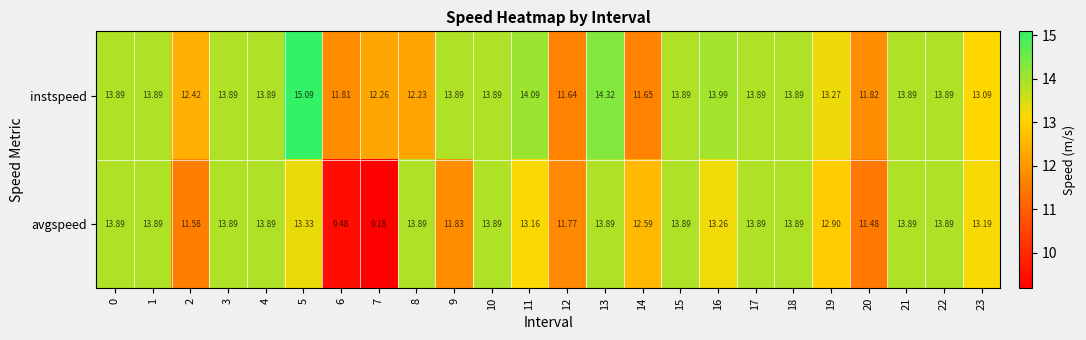

Which series has the widest spread of values?

avgspeed